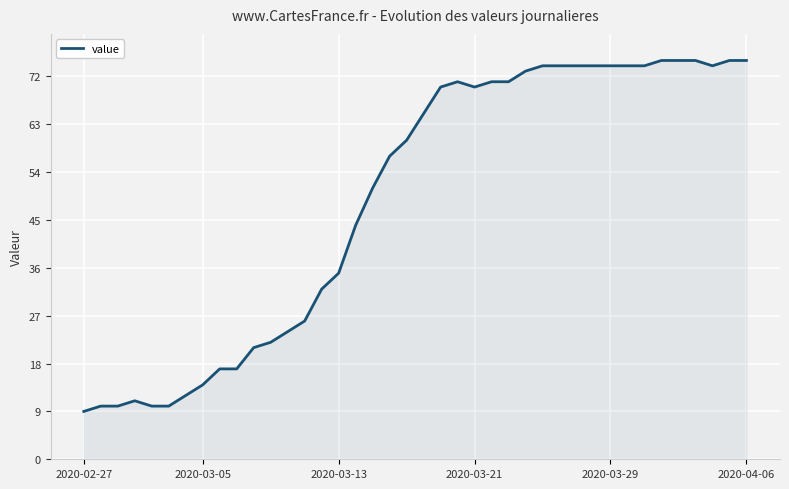

What is the maximum value shown in the chart?

75